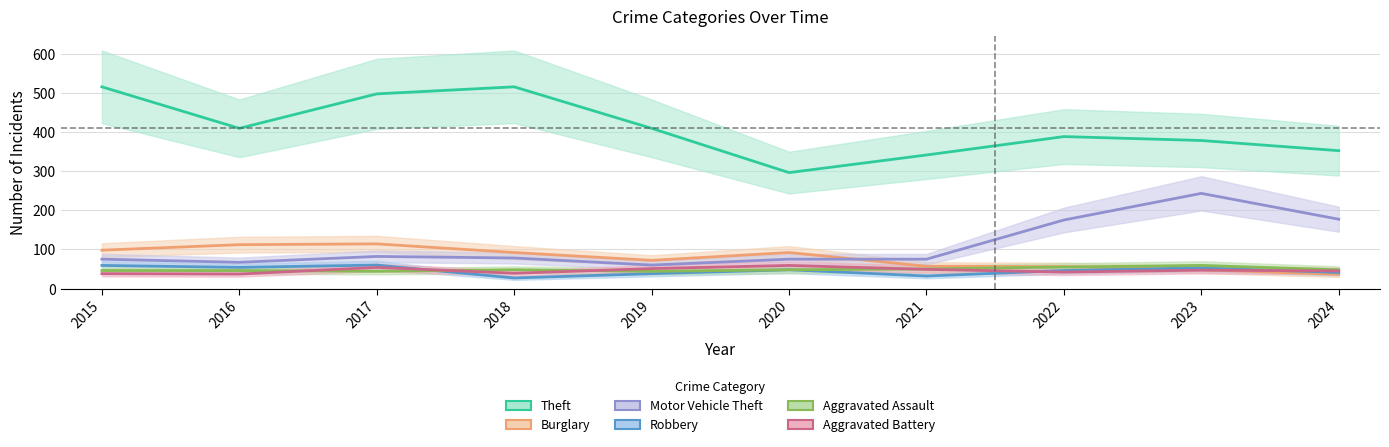

Where do Aggravated Battery and Burglary first cross each other?

2023 and 2024